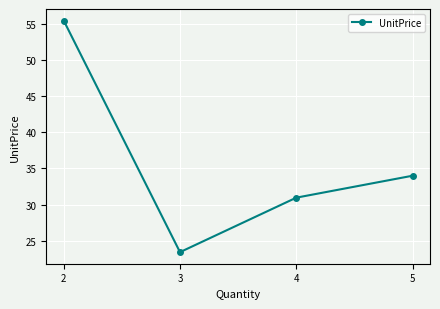

How many series are shown in this chart?

1